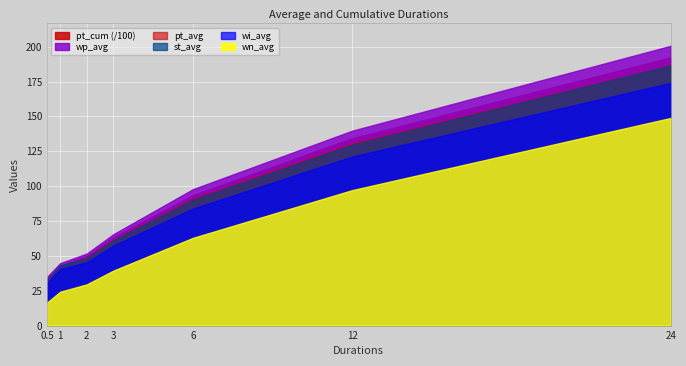

Is it true that wp_avg equals 51.6 at 2?

True